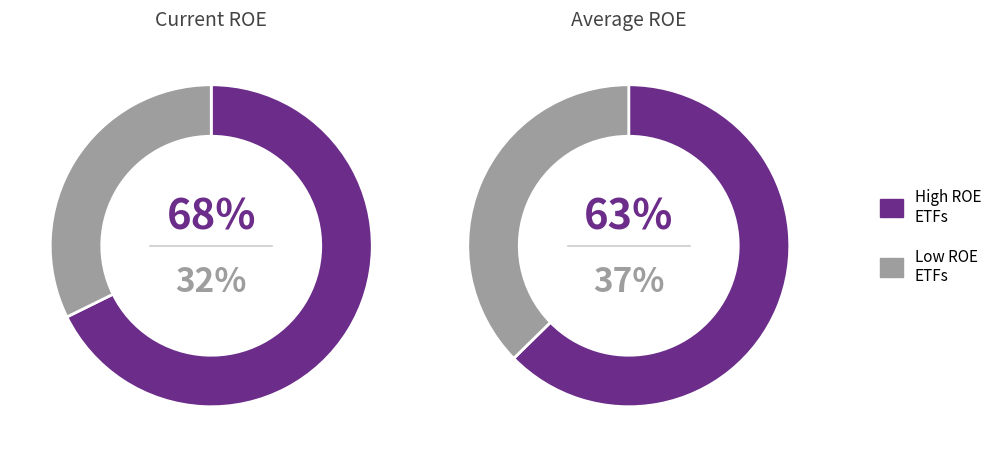

True or false: GB accounts for 1% of the total.

False